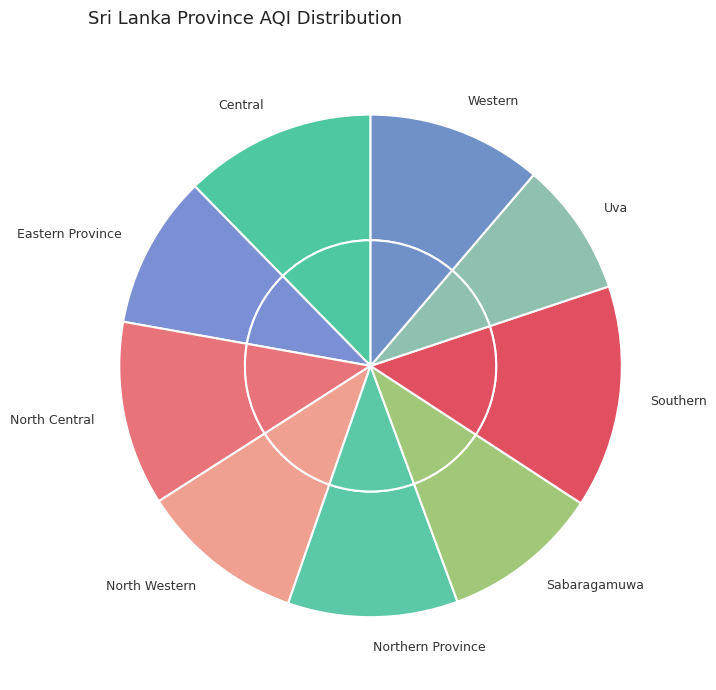

To the nearest percent, what percentage of the pie is Sabaragamuwa?

10%